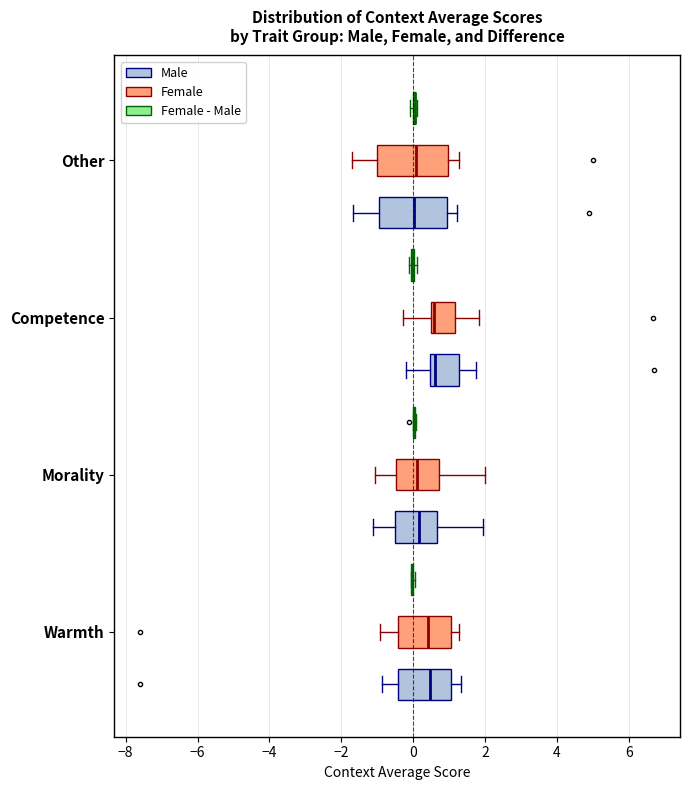

Reading bottom to top, read every box against the x-axis: the position of its median line, the range the box covers, and the ends of its whiskers. The values are not printed on the chart, so give them approximately, as read against the axis.

Warmth (Male): median 0.4, box -0.4 to 1.0, whiskers -0.8 to 1.4
Warmth (Female): median 0.4, box -0.4 to 1.0, whiskers -1.0 to 1.2
Warmth (Female - Male): box collapsed to a line at 0.0, whiskers 0.0 to 0.0
Morality (Male): median 0.2, box -0.6 to 0.6, whiskers -1.2 to 2.0
Morality (Female): median 0.0, box -0.4 to 0.8, whiskers -1.0 to 2.0
Morality (Female - Male): box collapsed to a line at 0.0, whiskers 0.0 to 0.0
Competence (Male): median 0.6, box 0.4 to 1.2, whiskers -0.2 to 1.8
Competence (Female): median 0.6 (just right of the box's left edge), box 0.6 to 1.2, whiskers -0.2 to 1.8
Competence (Female - Male): box collapsed to a line at 0.0, whiskers -0.2 to 0.2
Other (Male): median 0.0, box -1.0 to 1.0, whiskers -1.6 to 1.2
Other (Female): median 0.0, box -1.0 to 1.0, whiskers -1.8 to 1.2
Other (Female - Male): box collapsed to a line at 0.0, whiskers 0.0 to 0.2